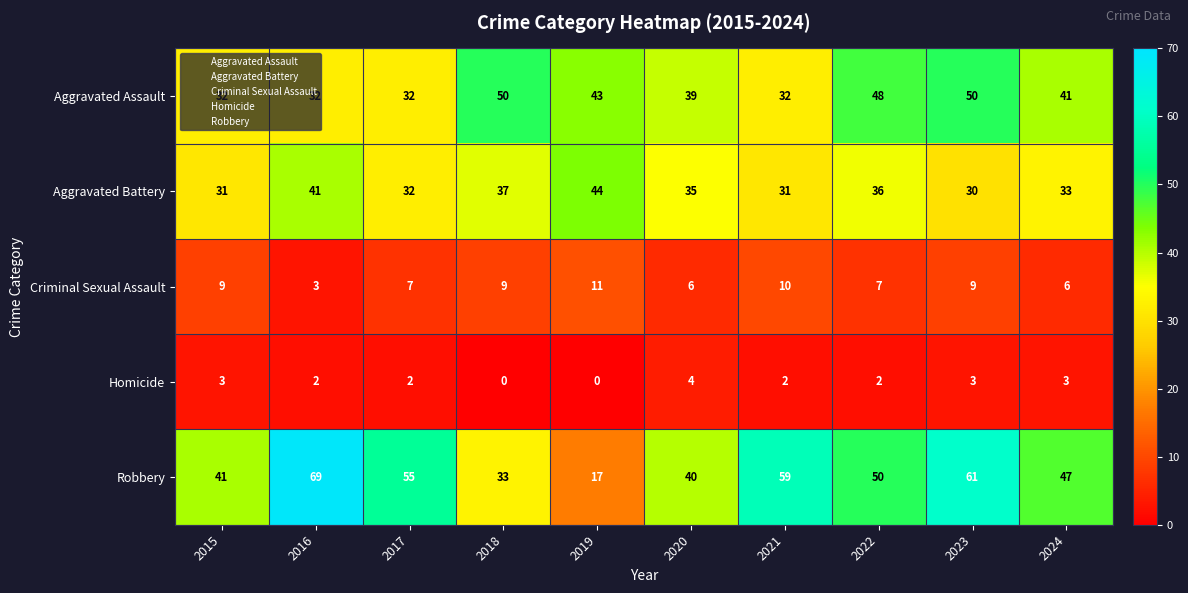

Which label corresponds to the largest value in the chart?

2016